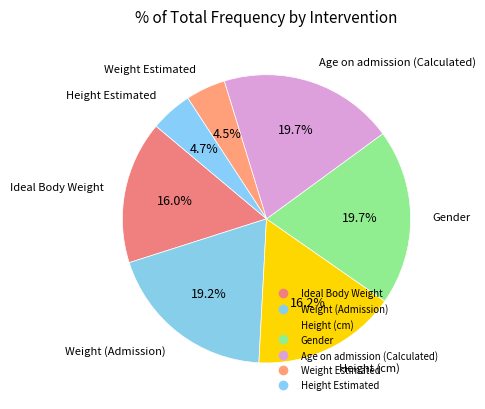

How many segments does this pie chart have?

7